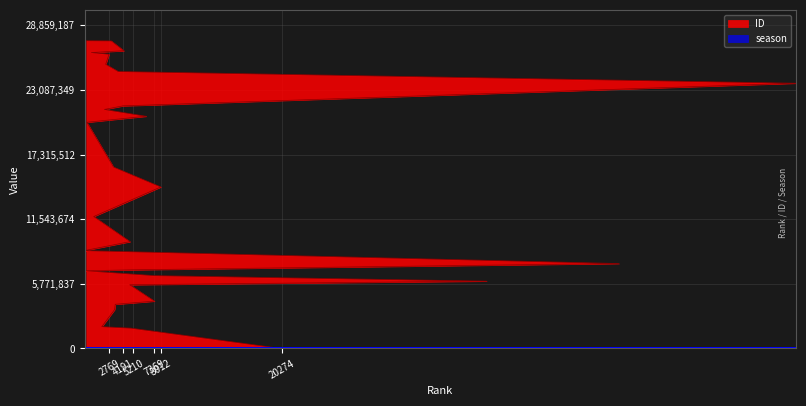

List the labels in order of ID value, largest first.

465, 2994, 4273, 983, 2769, 2430, 3692, 72376, 6768, 4191, 2303, 6531, 524, 3216, 8012, 1220, 4899, 285, 54417, 5210, 424, 7349, 41011, 4868, 7369, 3396, 3334, 2035, 4979, 20274